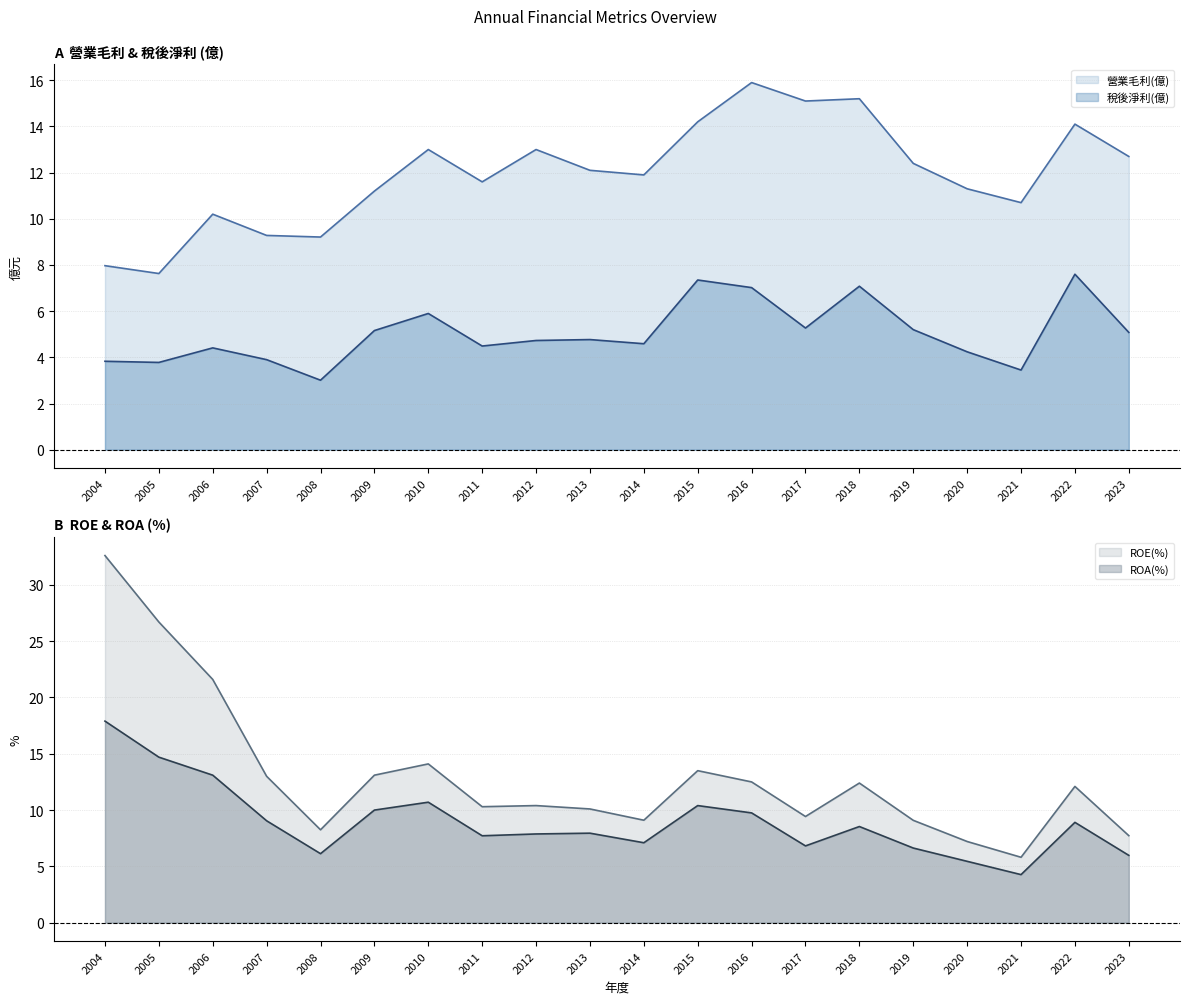

At 2022, list the series in order from smallest to largest.

稅後淨利(億), ROA(%), ROE(%), 營業毛利(億)